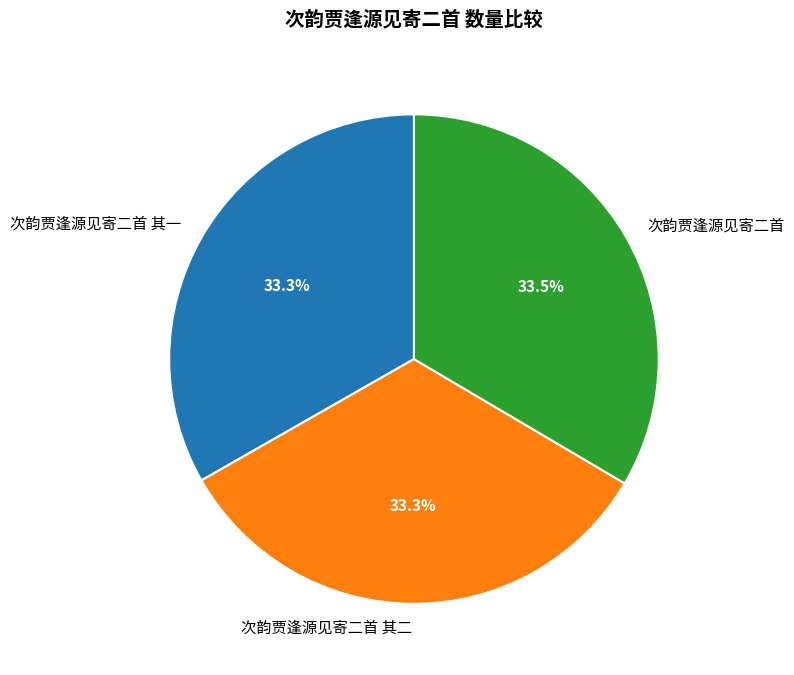

To the nearest percent, what percentage of the pie is 次韵贾逢源见寄二首 其二?

33%